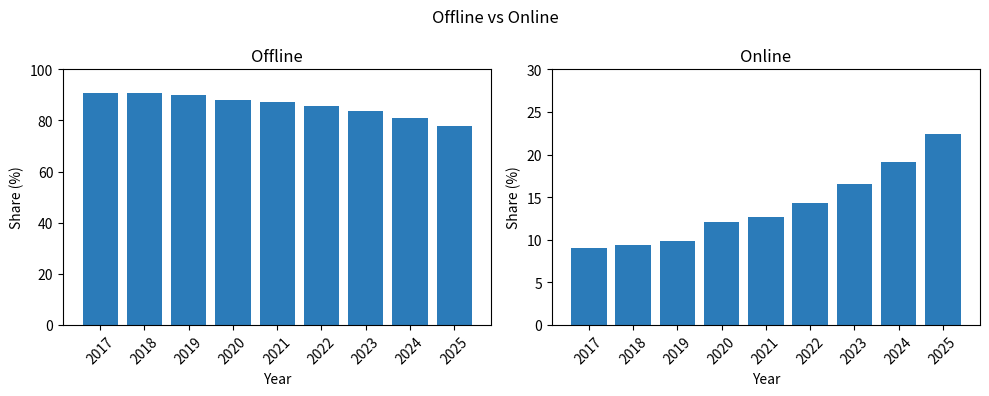

What are all the series names shown in the legend?

Offline, Online